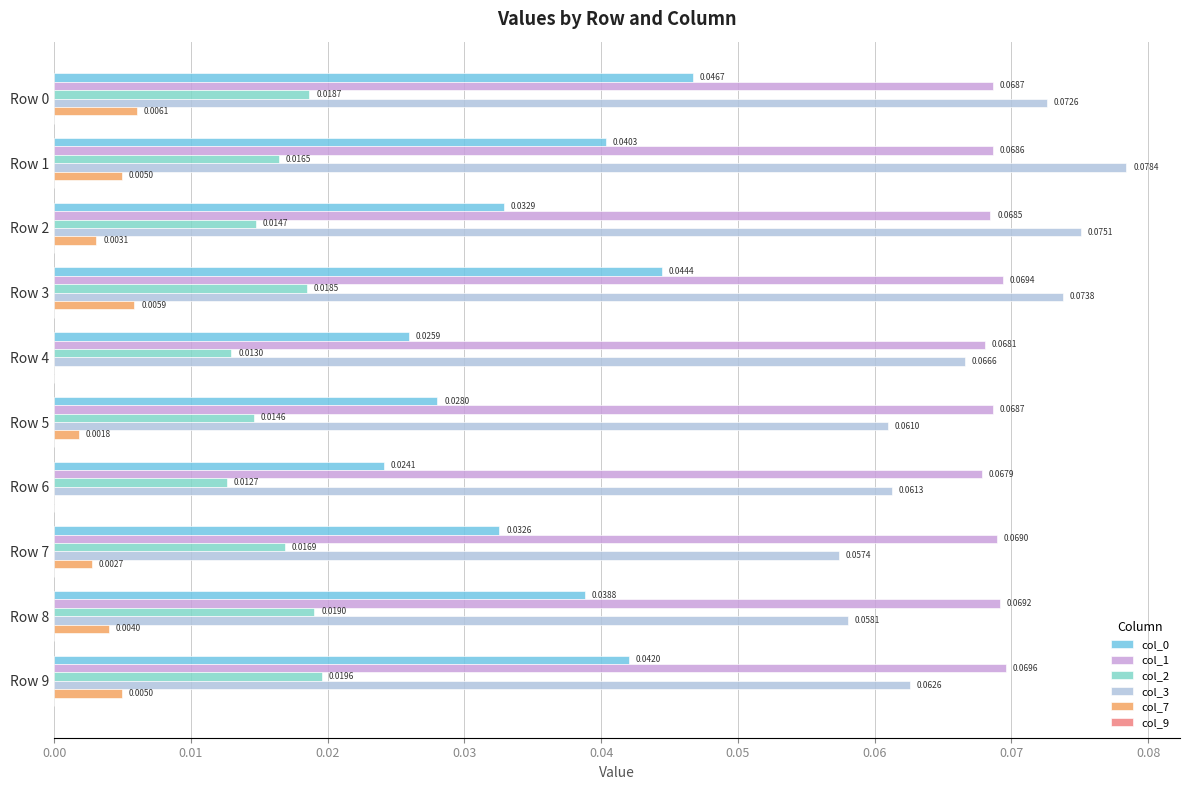

Reading left to right, extract all data points from this chart.

col_0: 0.0	0.0	0.0	0.0	0.0	0.0	0.0	0.0	0.0	0.0
col_1: 0.1	0.1	0.1	0.1	0.1	0.1	0.1	0.1	0.1	0.1
col_2: 0.0	0.0	0.0	0.0	0.0	0.0	0.0	0.0	0.0	0.0
col_3: 0.1	0.1	0.1	0.1	0.1	0.1	0.1	0.1	0.1	0.1
col_7: 0.0	0.0	0.0	0.0	0.0	0.0	0.0	0.0	0.0	0.0
col_9: 0.1	0.1	0.1	0.1	0.1	0.1	0.1	0.1	0.1	0.1